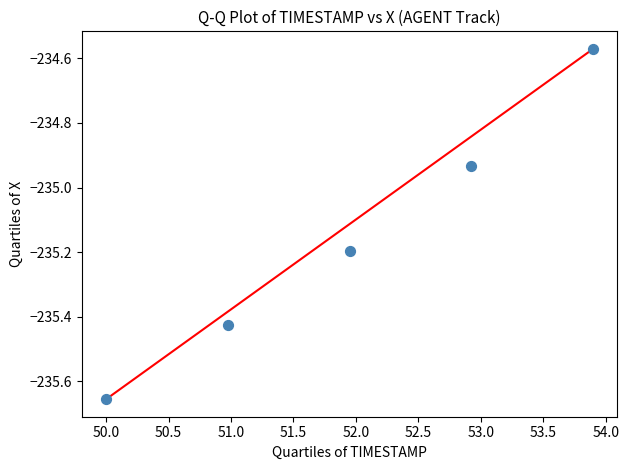

What is the average Y value?

-235.2